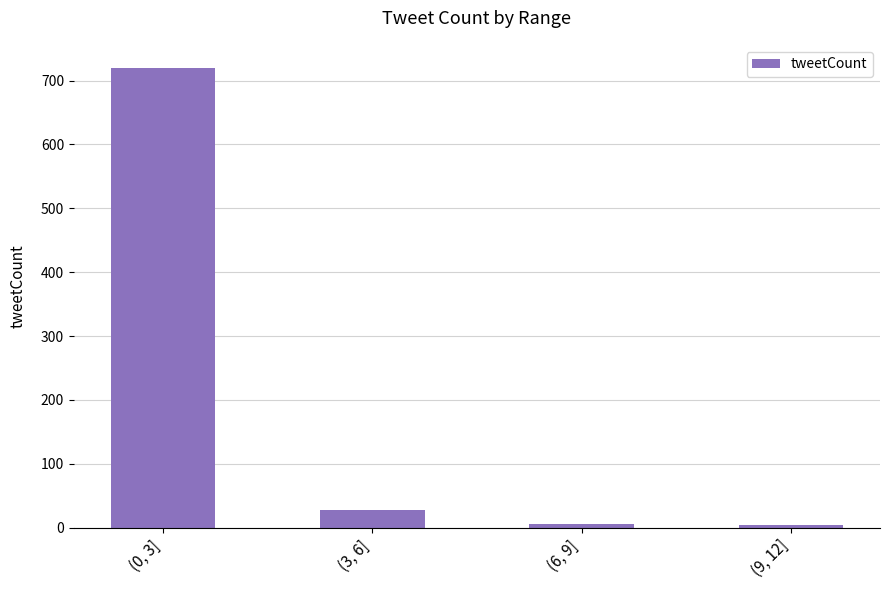

Does the chart contain stacked bars?

No